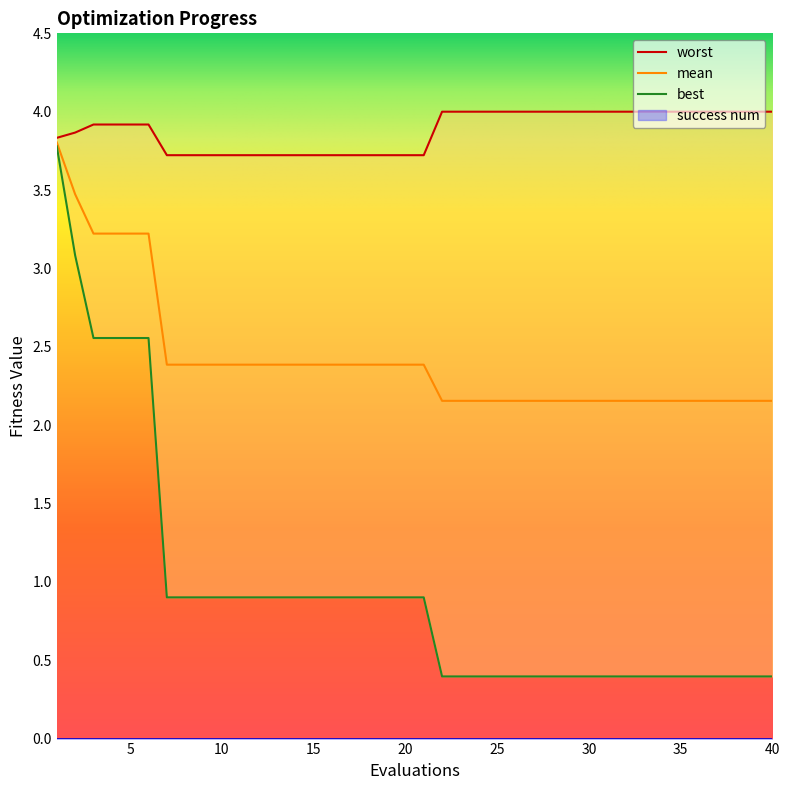

At how many categories does at least one series exceed 1?

40